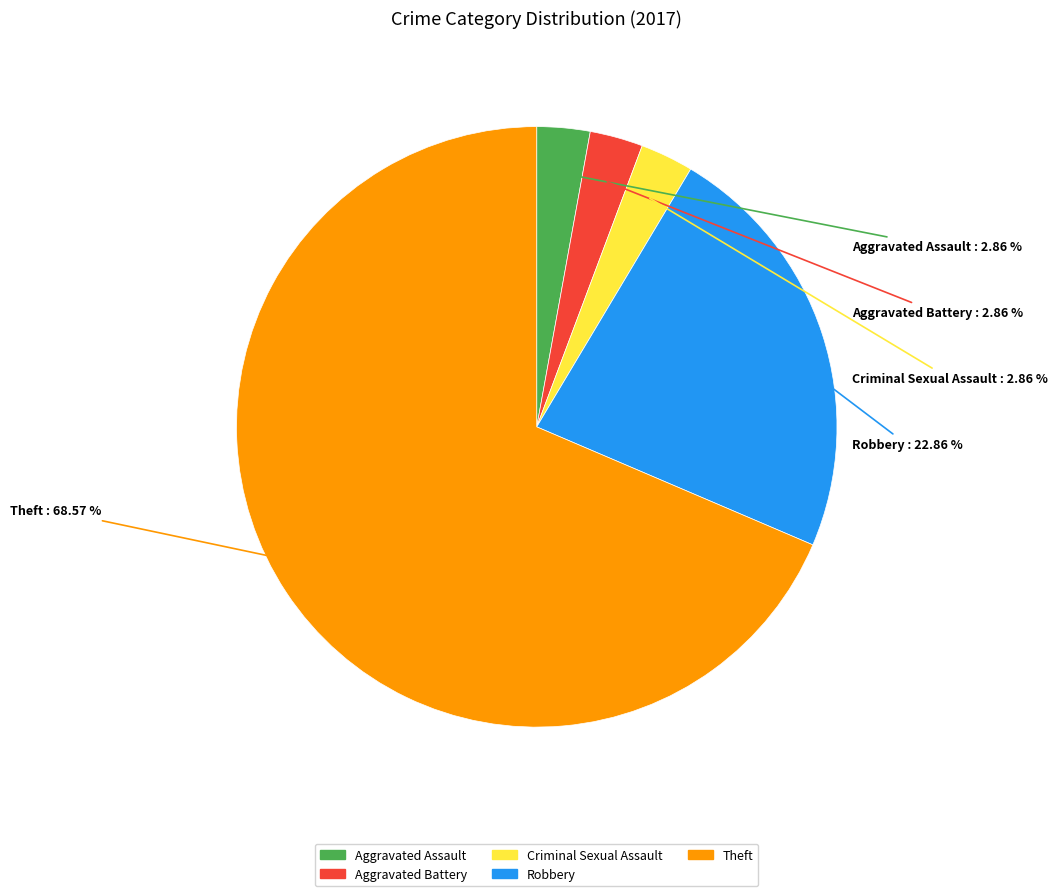

Is there a majority slice in this chart?

Yes